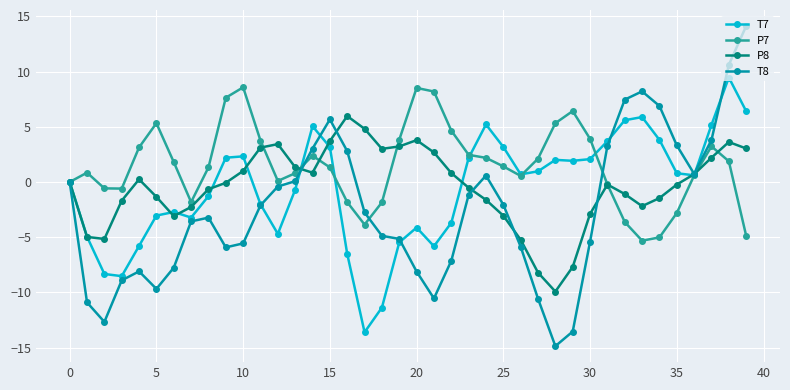

How many lines are shown in the chart?

4